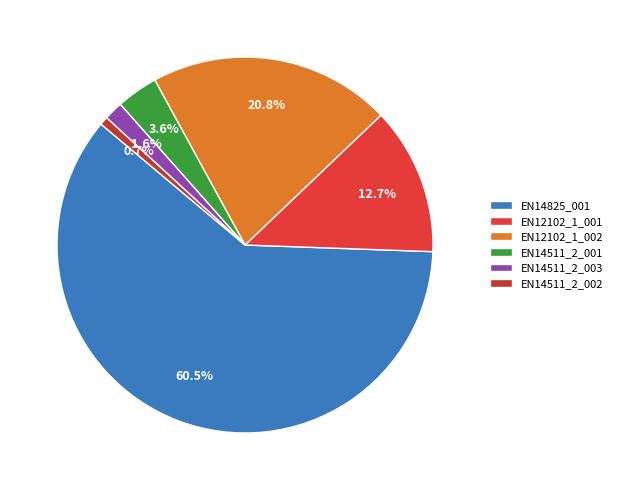

Which category has the smallest portion of the pie?

EN14511_2_002